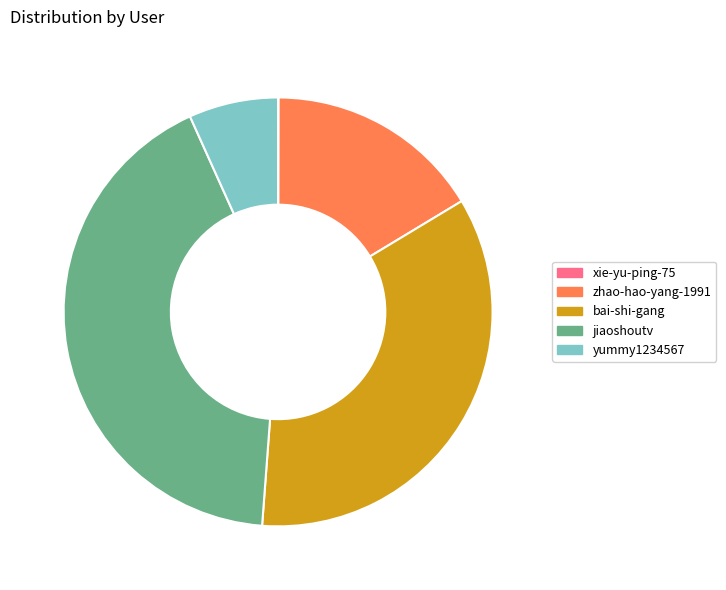

The zhao-hao-yang-1991 slice represents 6% of the pie. True or false?

False